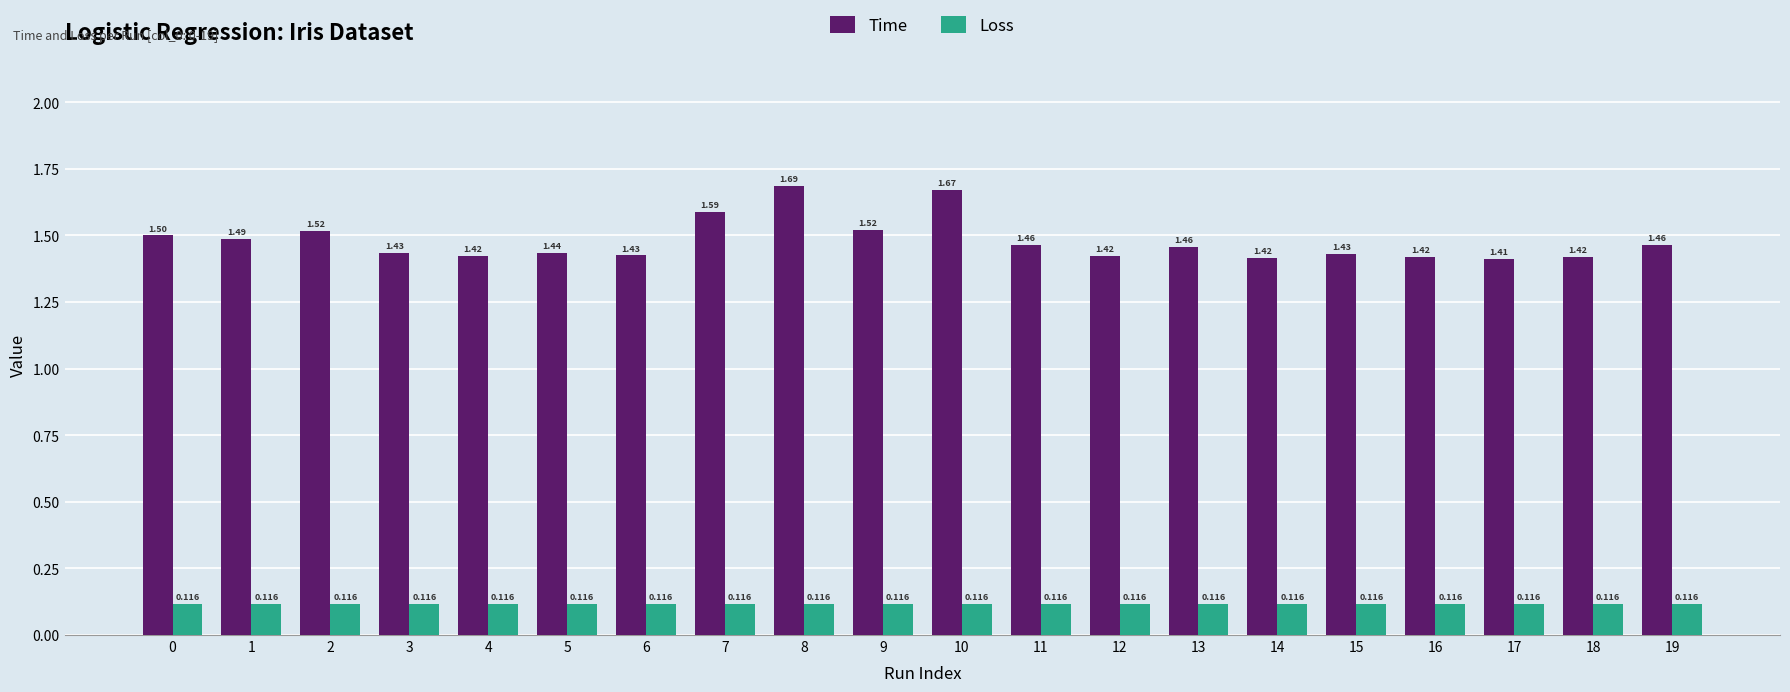

Which series has the largest range (max minus min)?

Time